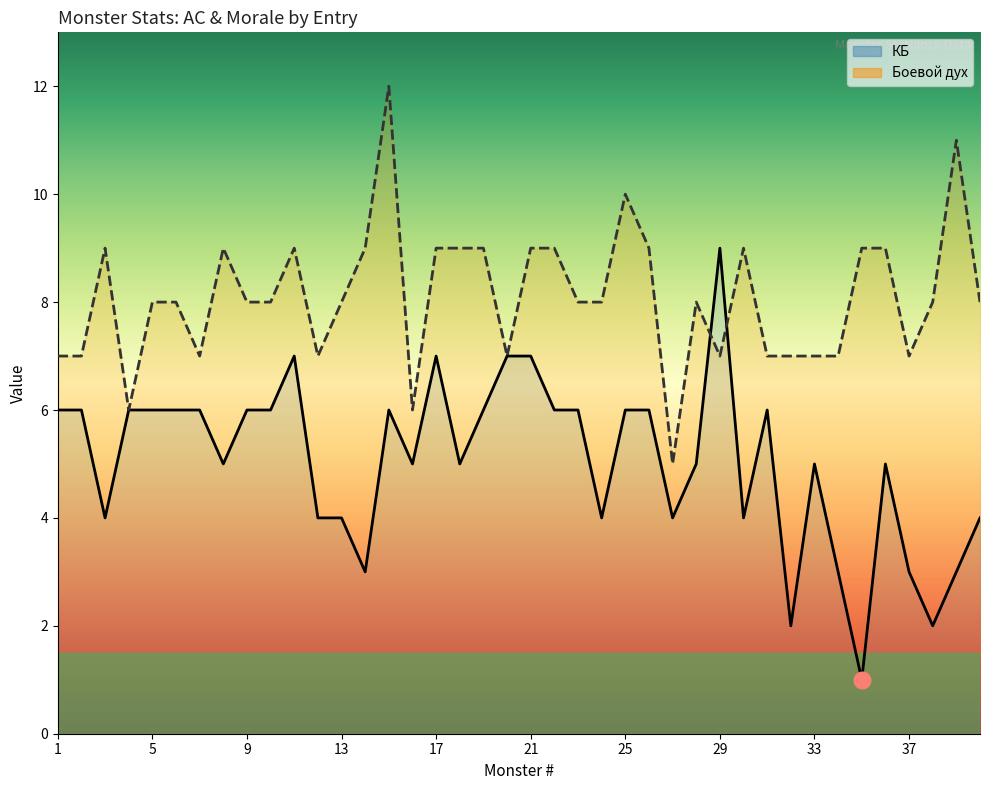

How many times do КБ and Боевой дух cross each other?

2